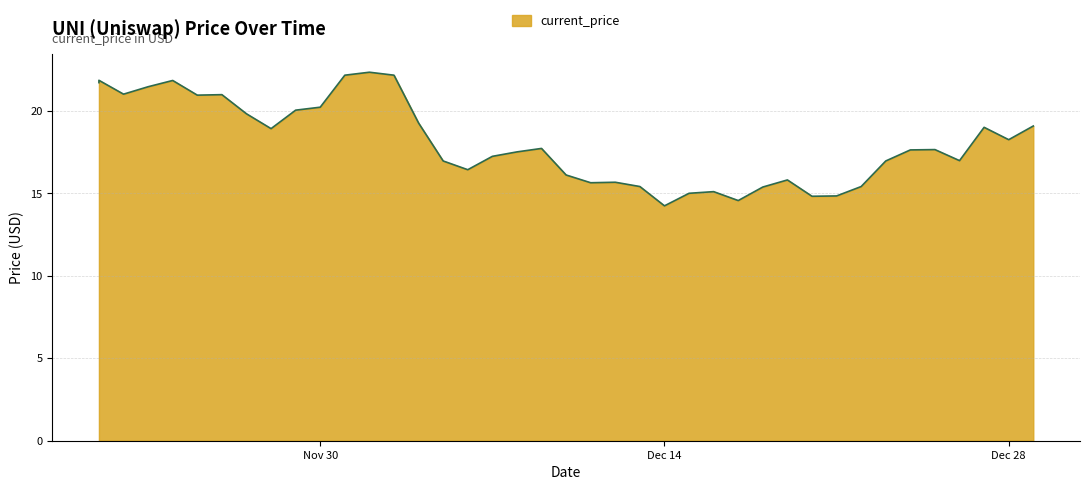

The value at 12/04/2021 is 31.5. True or false?

False